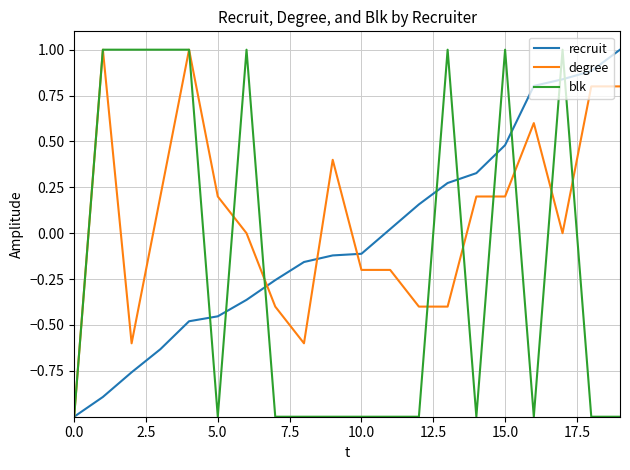

What is the minimum value shown in the chart?

-1.0